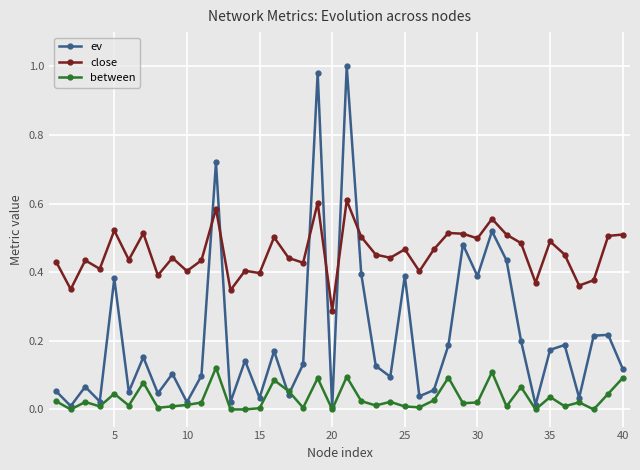

What is the sum of all between values?

1.3